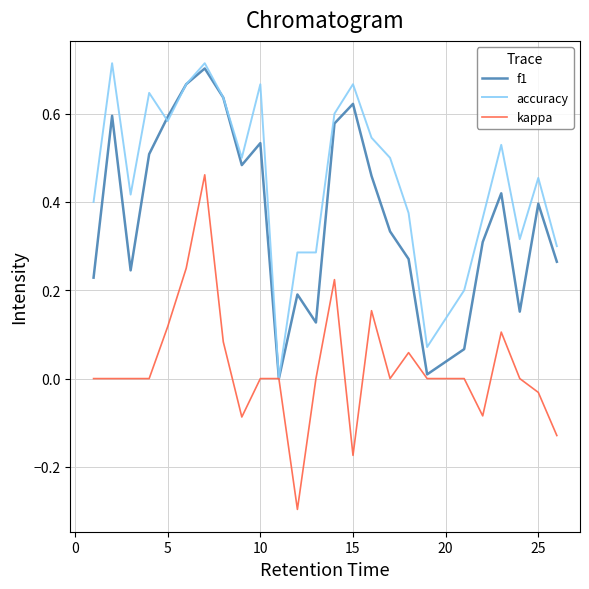

What is the smallest value displayed?

-0.3